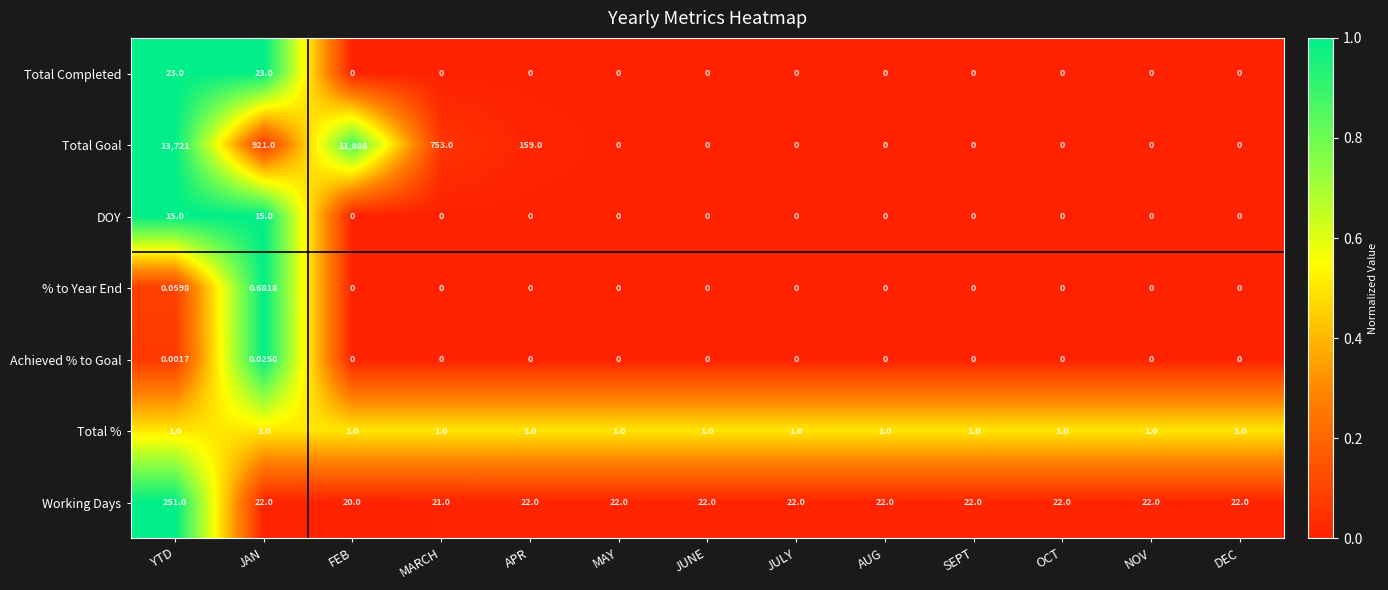

What is the difference between the highest and lowest values at JULY?

22.0